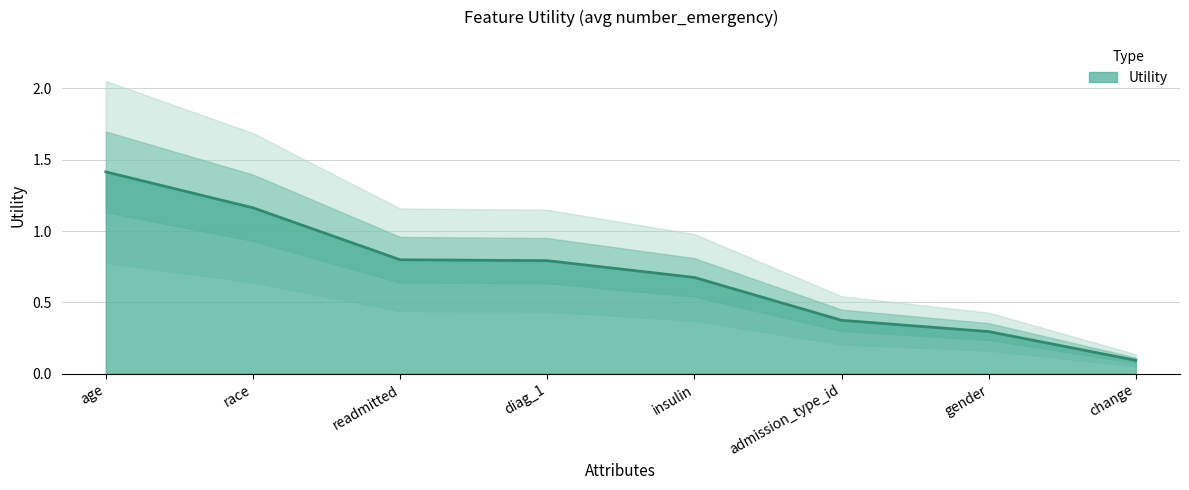

What is the label of the 1st point from the left?

age